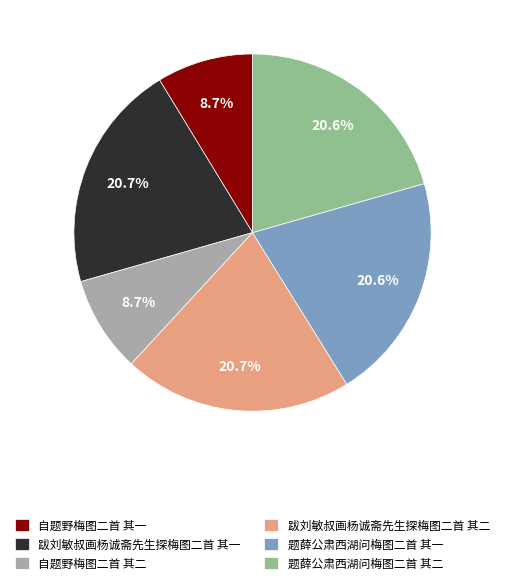

Is it true that 题薛公肃西湖问梅图二首 其一 is 21% of the pie?

True